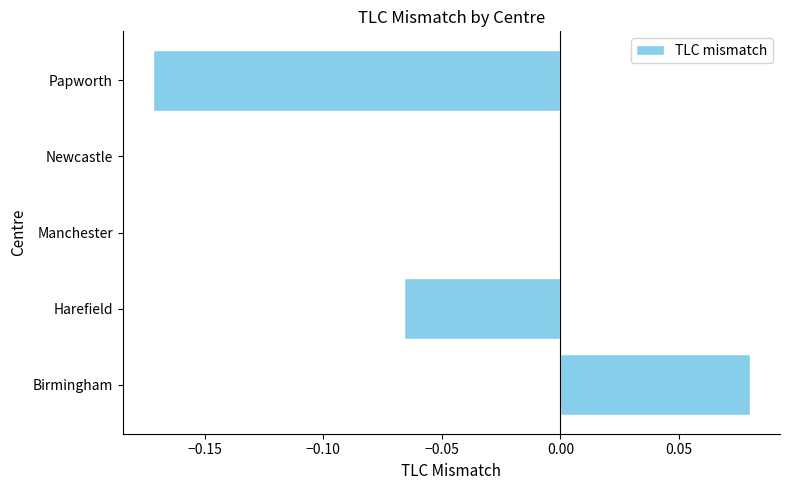

Which label corresponds to the largest value in the chart?

Birmingham